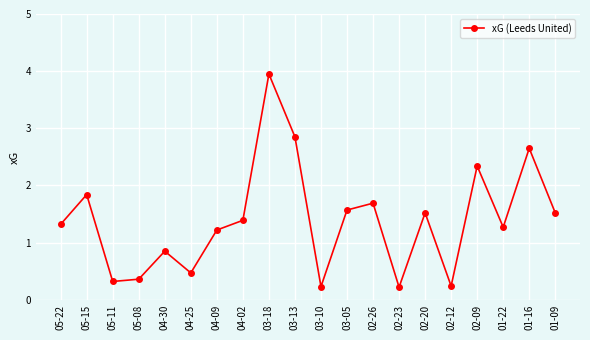

What is the label of the 16th point from the right?

04-30